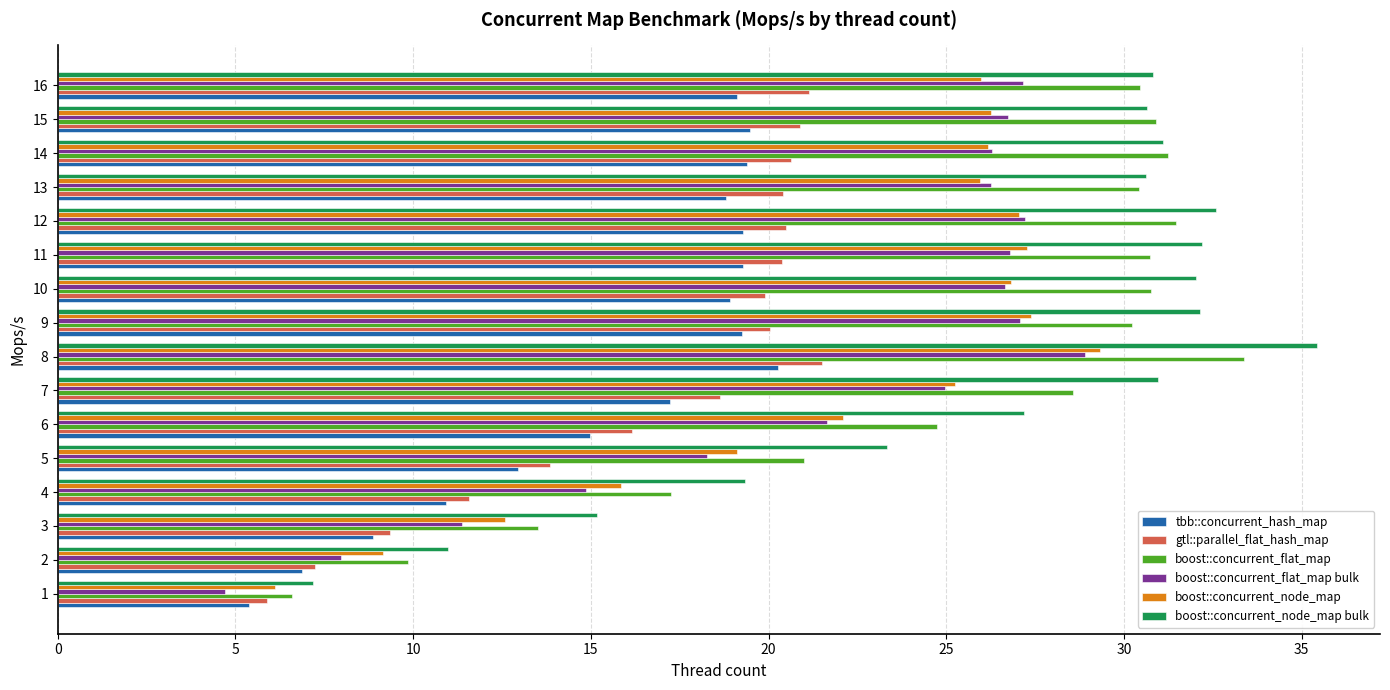

At which category is the sum across all series the highest?

8